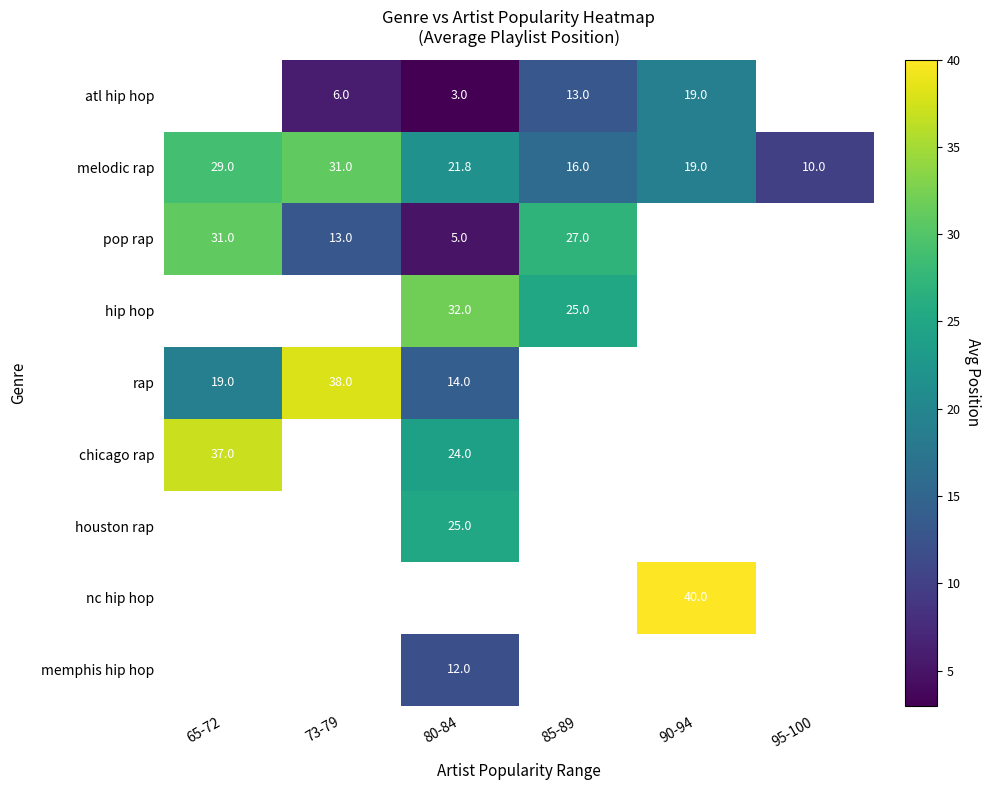

The value of melodic rap at 85-89 is 16.0. True or false?

True